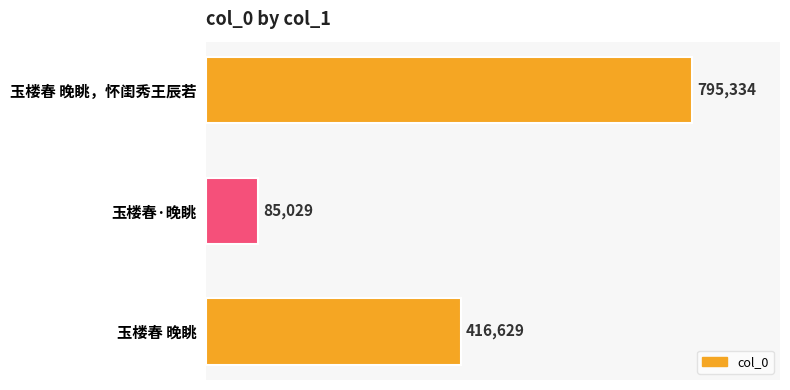

Reading bottom to top, what are all the values shown in this chart?

416629	85029	795334